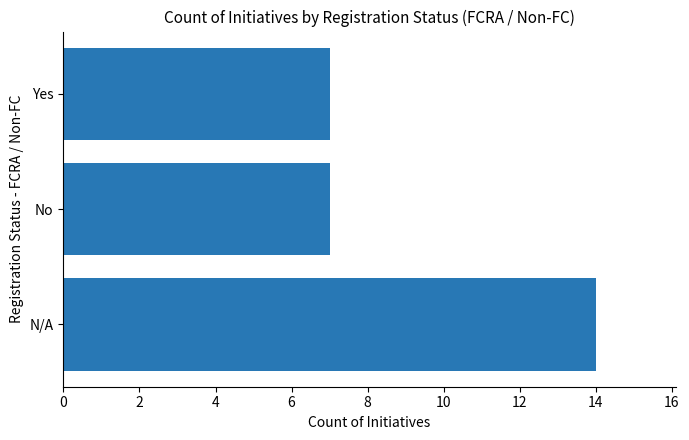

Which has a higher value, No or N/A?

N/A